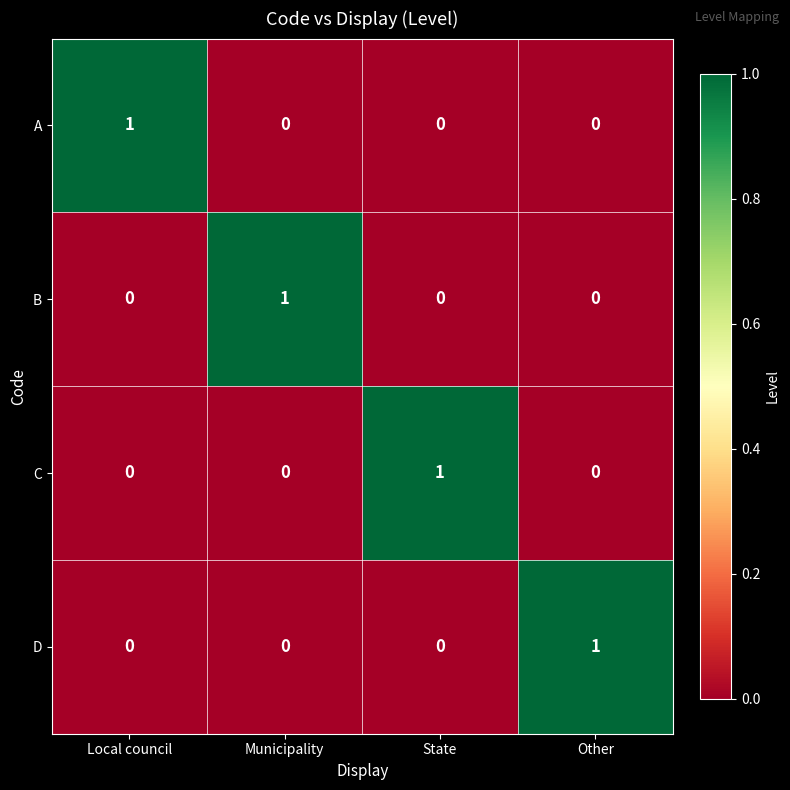

Reading left to right, list all the values displayed in this chart.

A: Local council=1	Municipality=0	State=0	Other=0
B: Local council=0	Municipality=1	State=0	Other=0
C: Local council=0	Municipality=0	State=1	Other=0
D: Local council=0	Municipality=0	State=0	Other=1